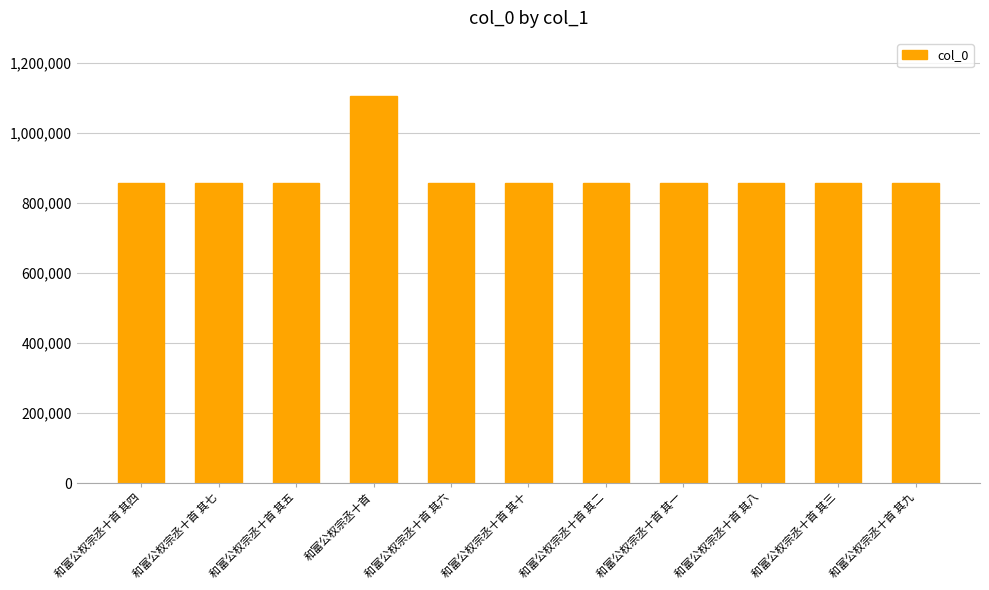

Approximately how many times larger is the value at 和富公权宗丞十首 其五 compared to 和富公权宗丞十首 其八?

1.0